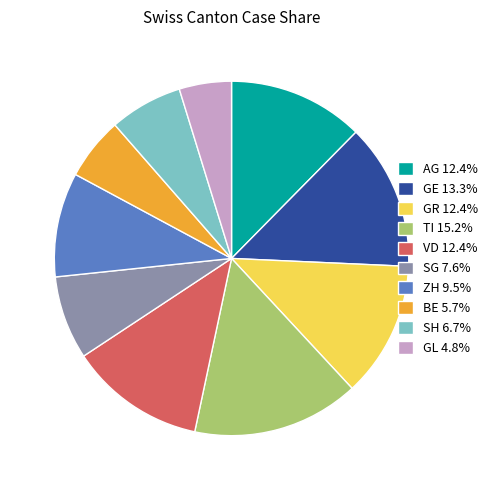

Is there a majority slice in this chart?

No